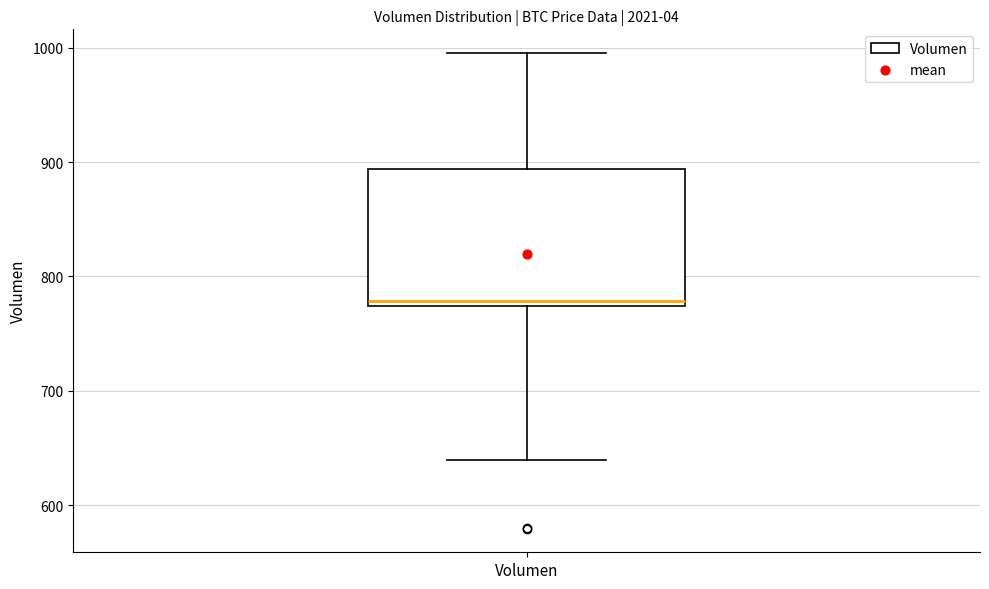

Read this box plot against the y-axis: the position of the median line, the range covered by the box, and the ends of both whiskers. The values are not printed on the chart, so give them approximately, as read against the axis.

median 780, box 770 to 890, whiskers 640 to 1000